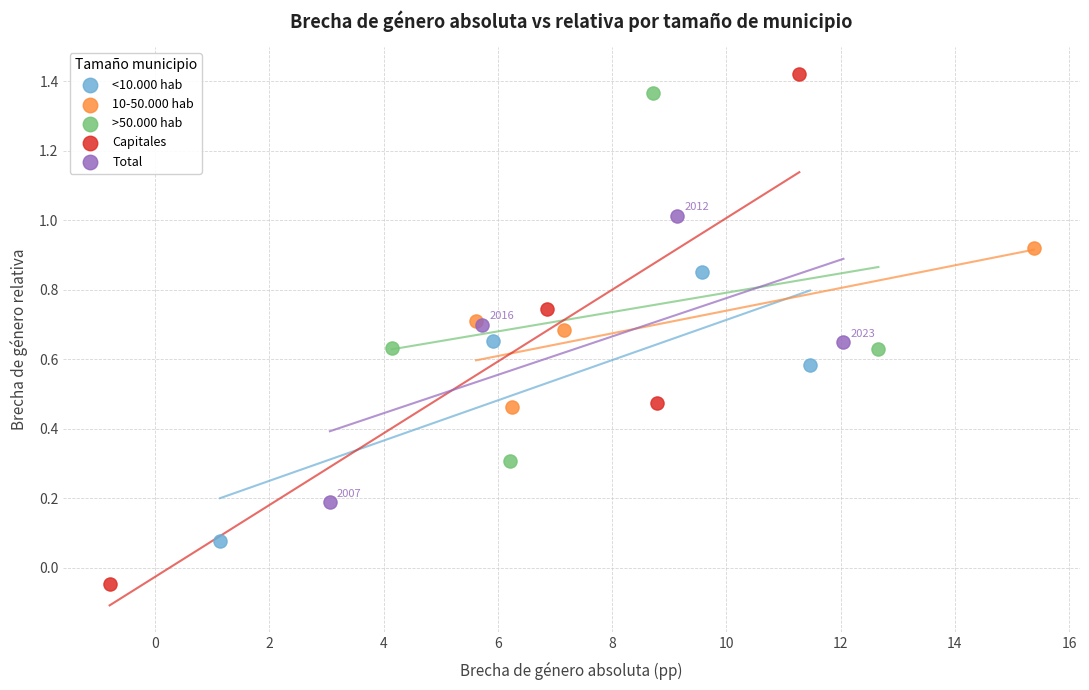

Which series reaches the maximum Y coordinate?

Capitales